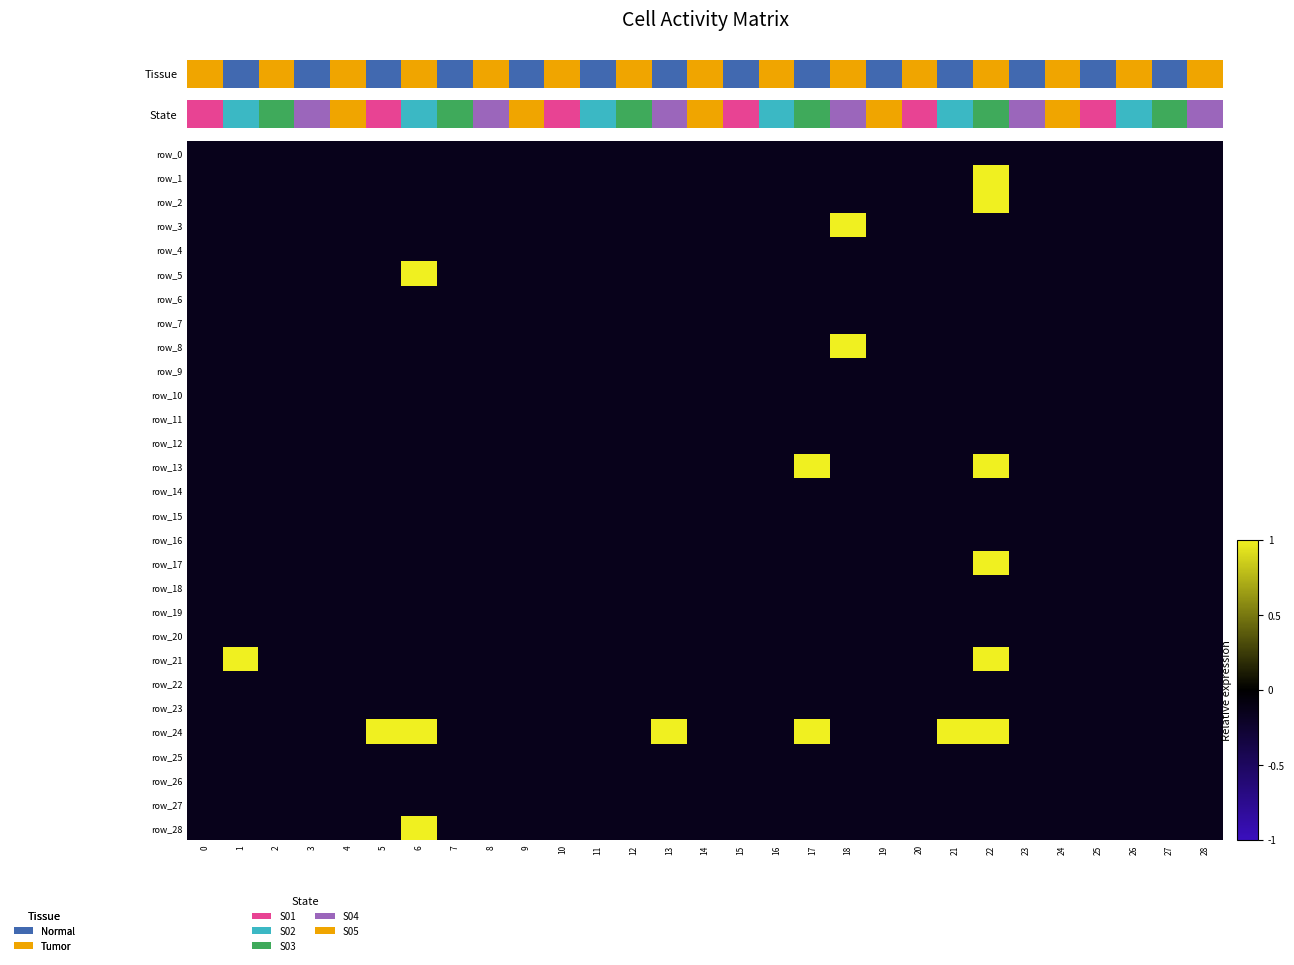

Between 13 and 16, which is larger?

13